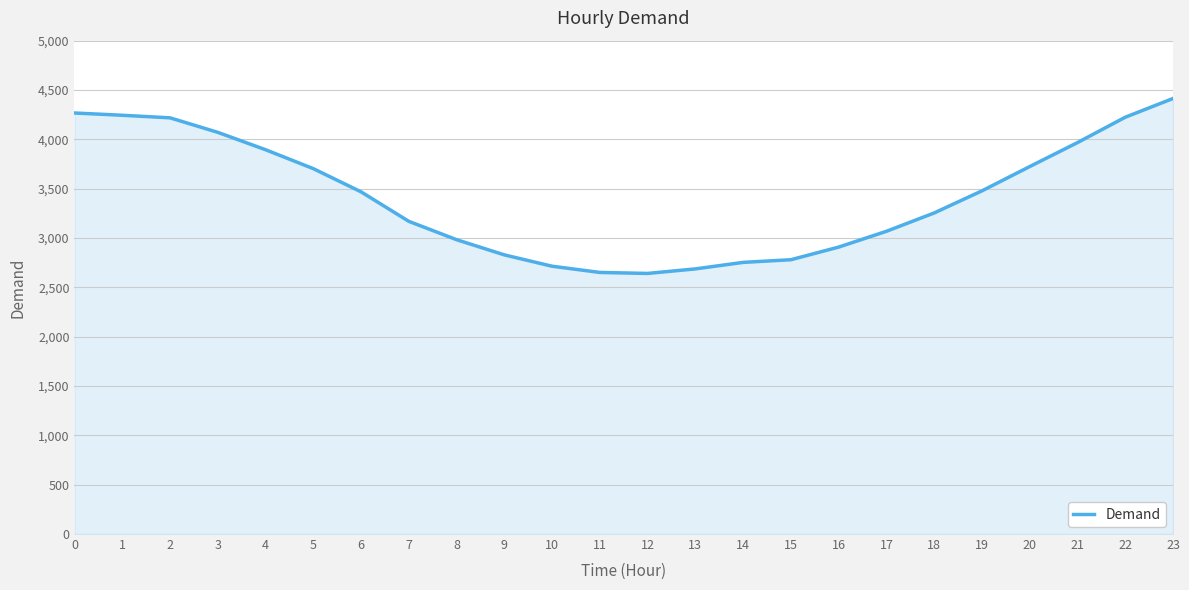

What is the minimum value shown in the chart?

2641